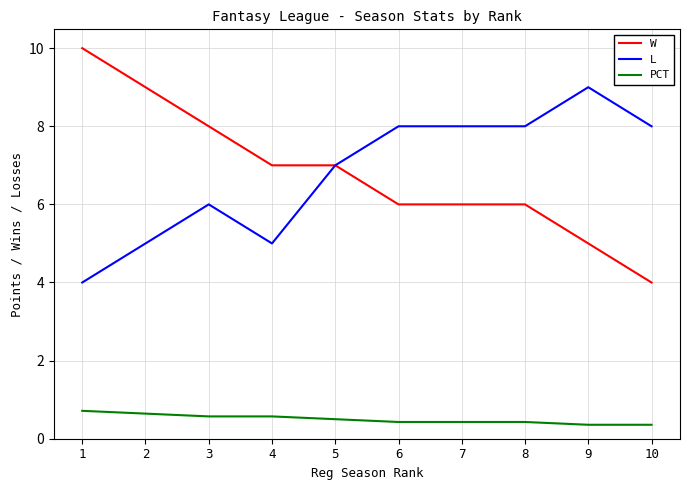

Is the value of PCT at 6 greater than the value of L at 10?

No